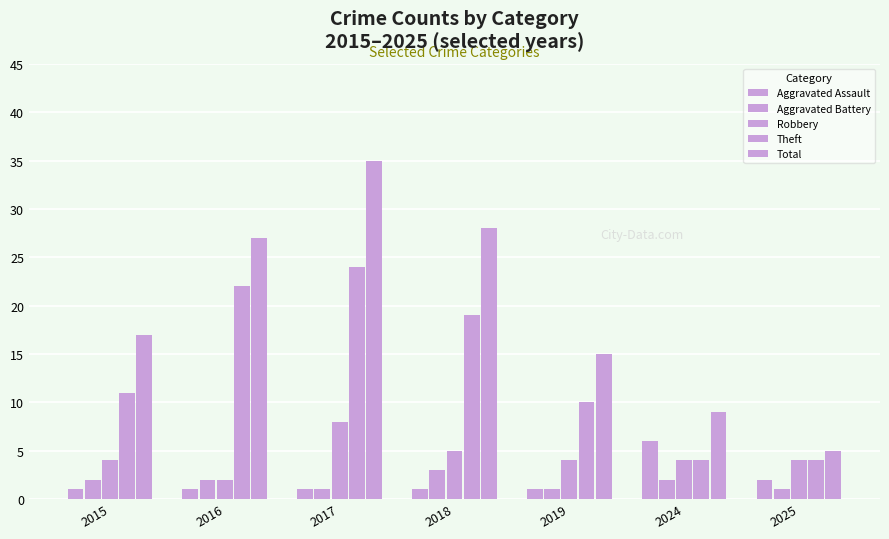

What is the maximum value for Aggravated Assault?

6